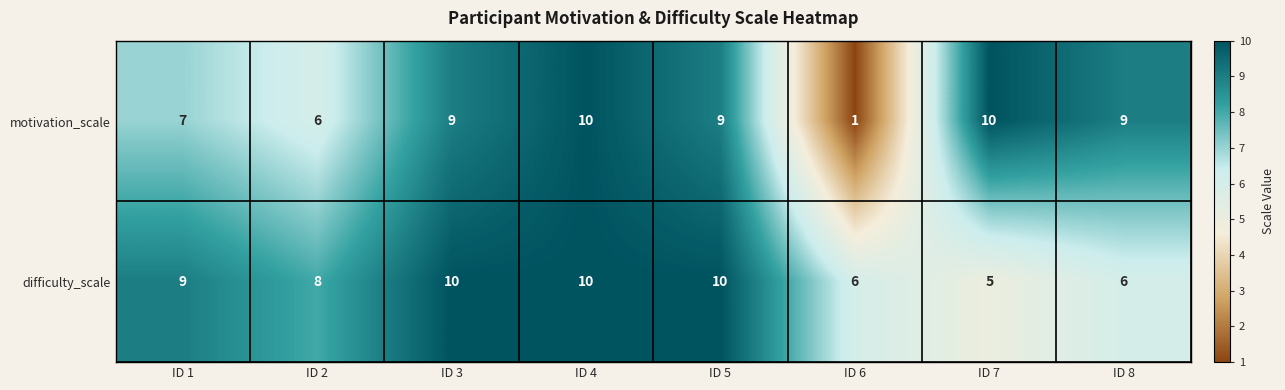

Reading right to left, transcribe all the data shown in this chart.

motivation_scale: 9	10	1	9	10	9	6	7
difficulty_scale: 6	5	6	10	10	10	8	9